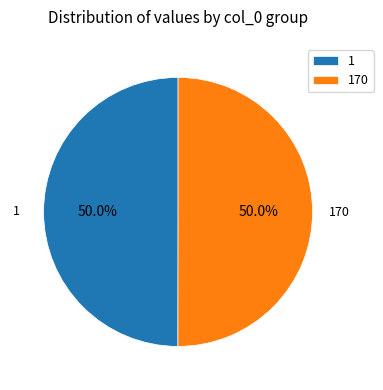

What percentage is NOT represented by 170?

50.0%